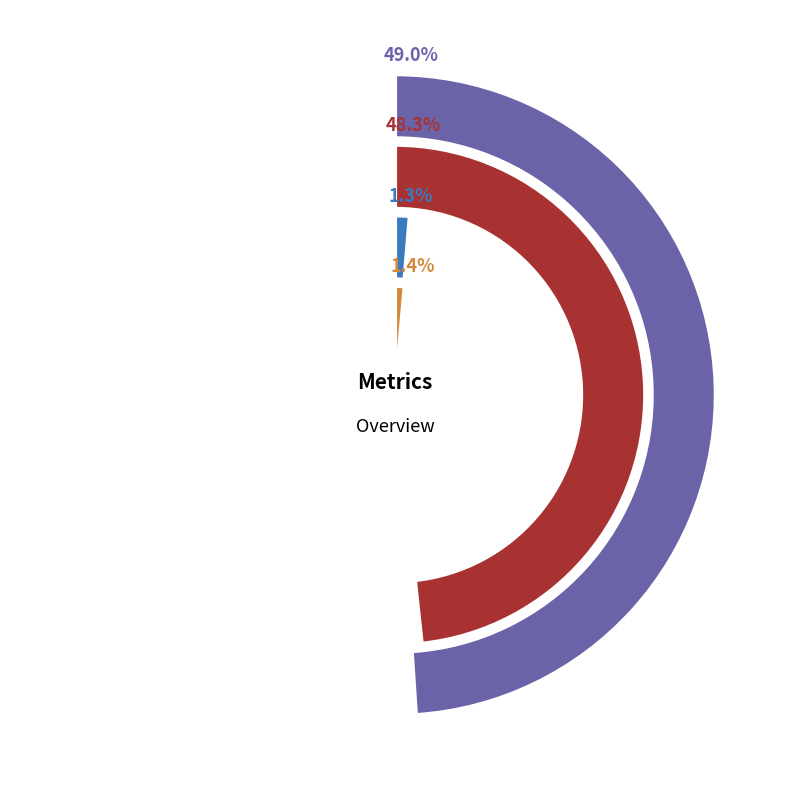

The MSE slice represents 0% of the pie. True or false?

True